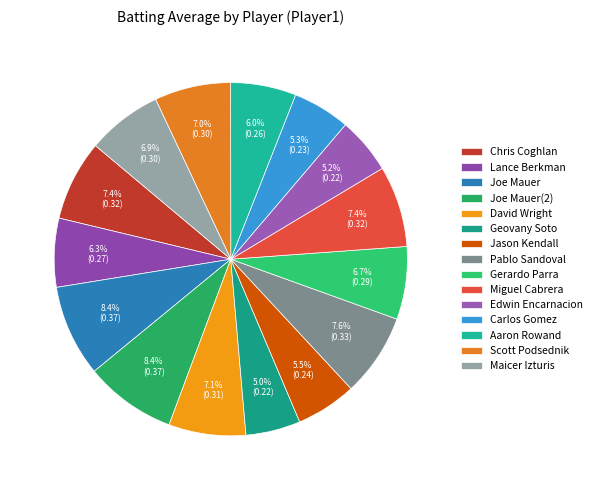

Rank the categories by value from lowest to highest.

Geovany Soto, Edwin Encarnacion, Carlos Gomez, Jason Kendall, Aaron Rowand, Lance Berkman, Gerardo Parra, Maicer Izturis, Scott Podsednik, David Wright, Chris Coghlan, Miguel Cabrera, Pablo Sandoval, Joe Mauer, Joe Mauer(2)